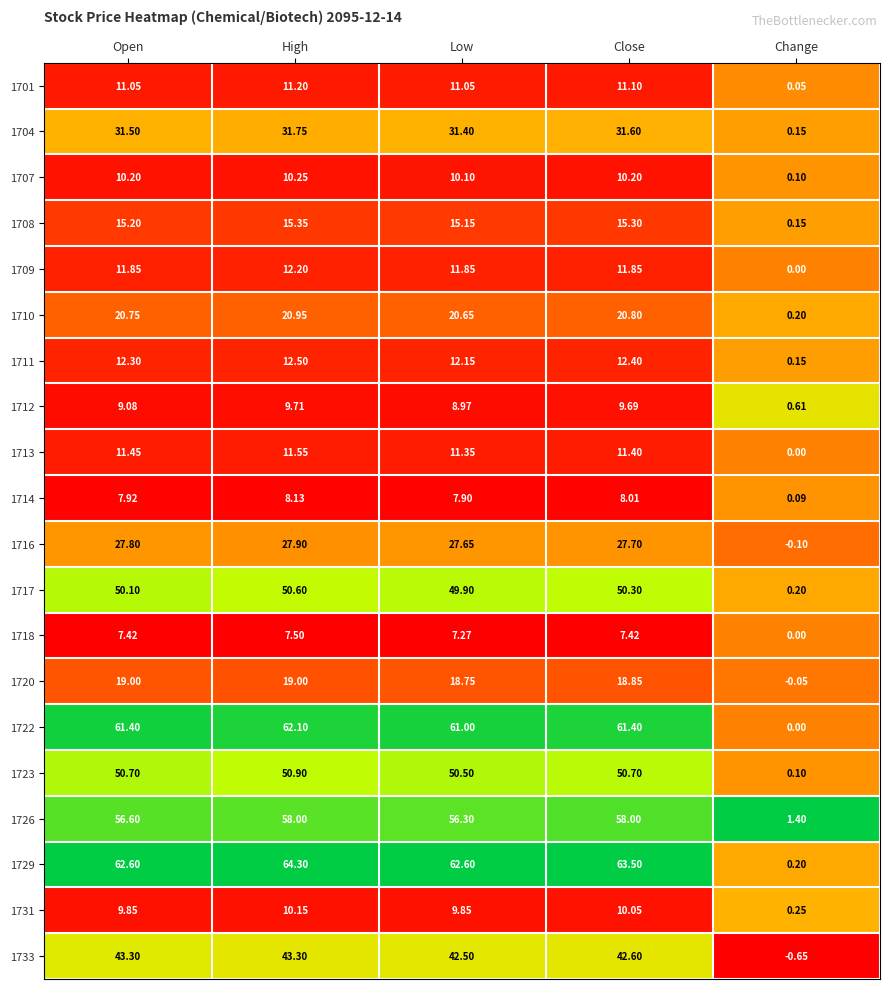

How many categories are shown in the chart?

5